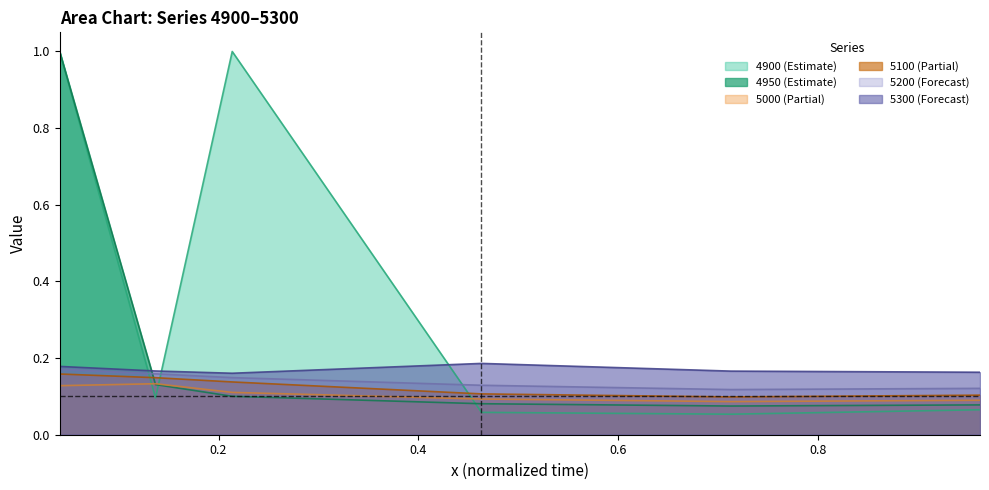

How many intersections are there between 4950 and 5000?

1